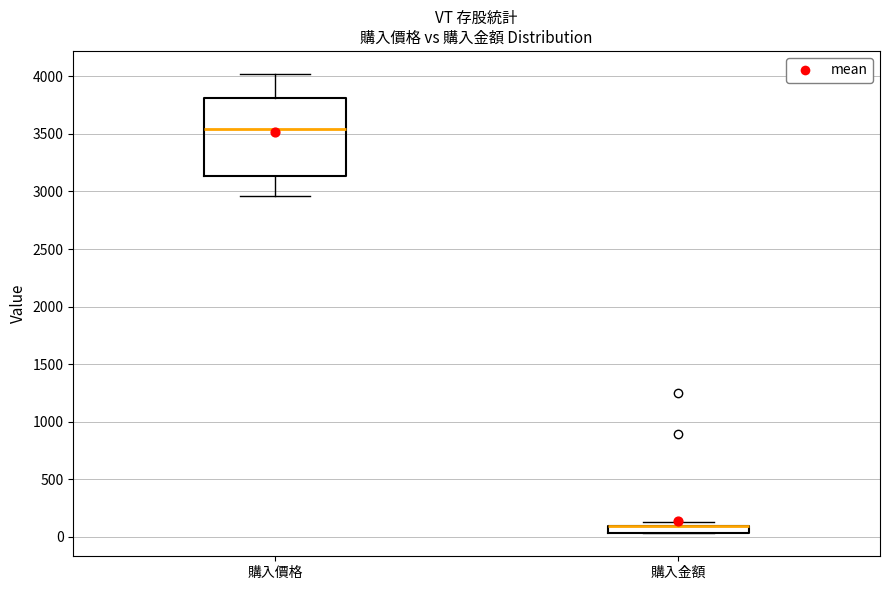

Where is the lower edge of the box for 購入金額 on the y-axis? The values are not printed on the chart, so give them approximately, as read against the axis.

50